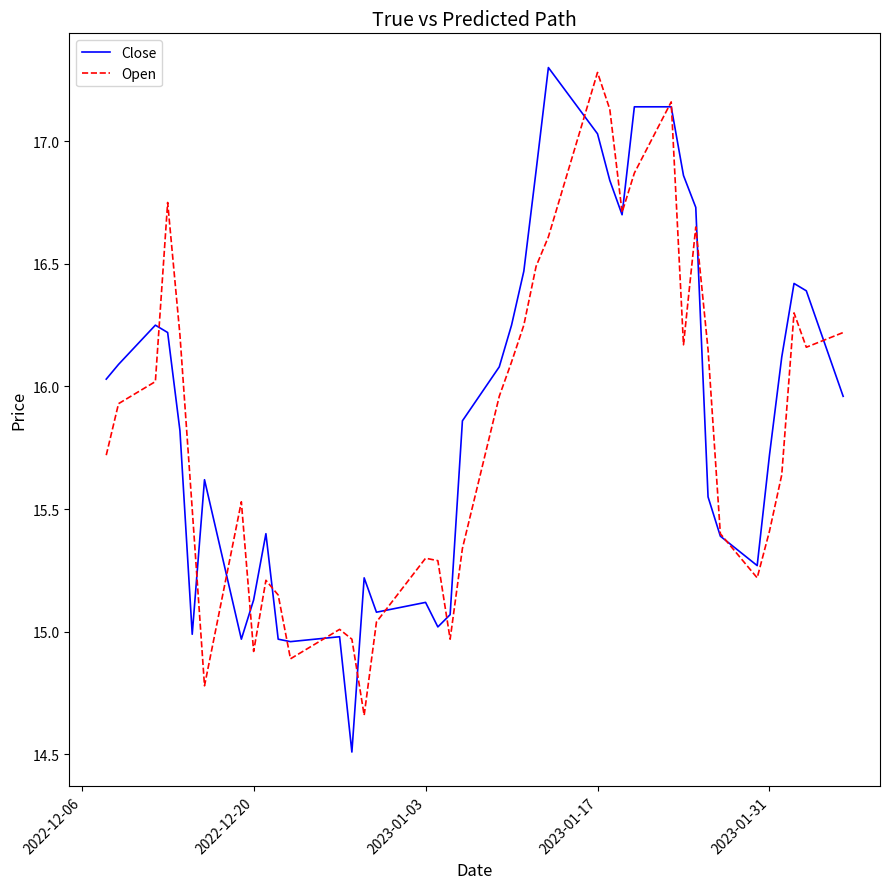

What is the smallest value displayed?

14.5